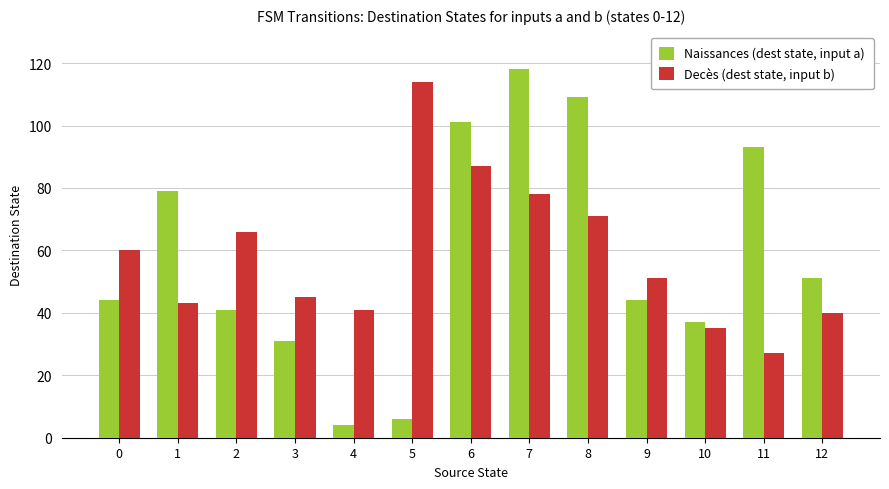

Reading right to left, what are all the values shown in this chart?

Naissances (dest state, input a): 51	93	37	44	109	118	101	6	4	31	41	79	44
Decès (dest state, input b): 40	27	35	51	71	78	87	114	41	45	66	43	60